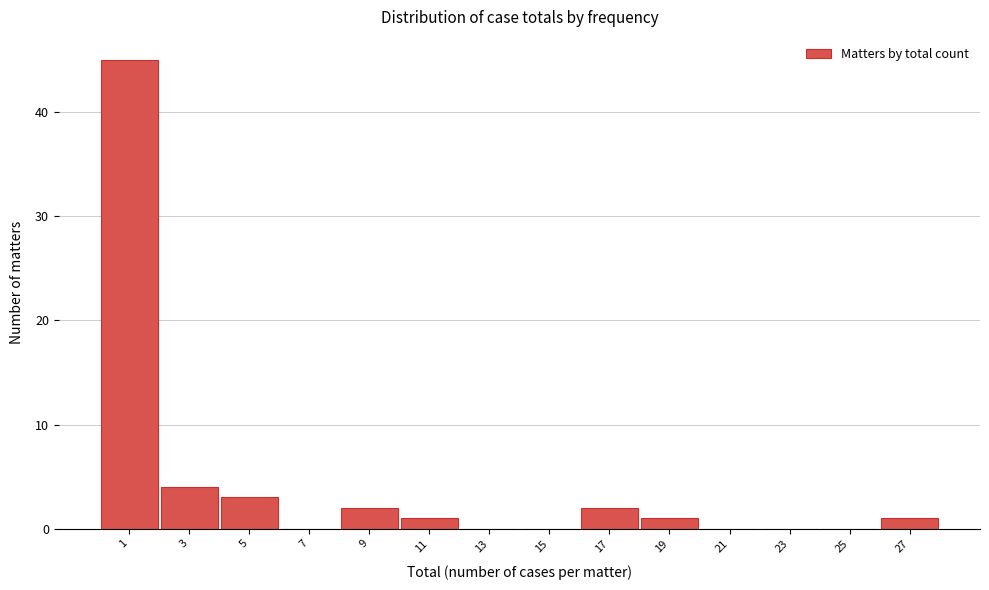

Reading left to right, transcribe all the data shown in this chart.

1=45	3=4	5=3	7=0	9=2	11=1	13=0	15=0	17=2	19=1	21=0	23=0	25=0	27=1